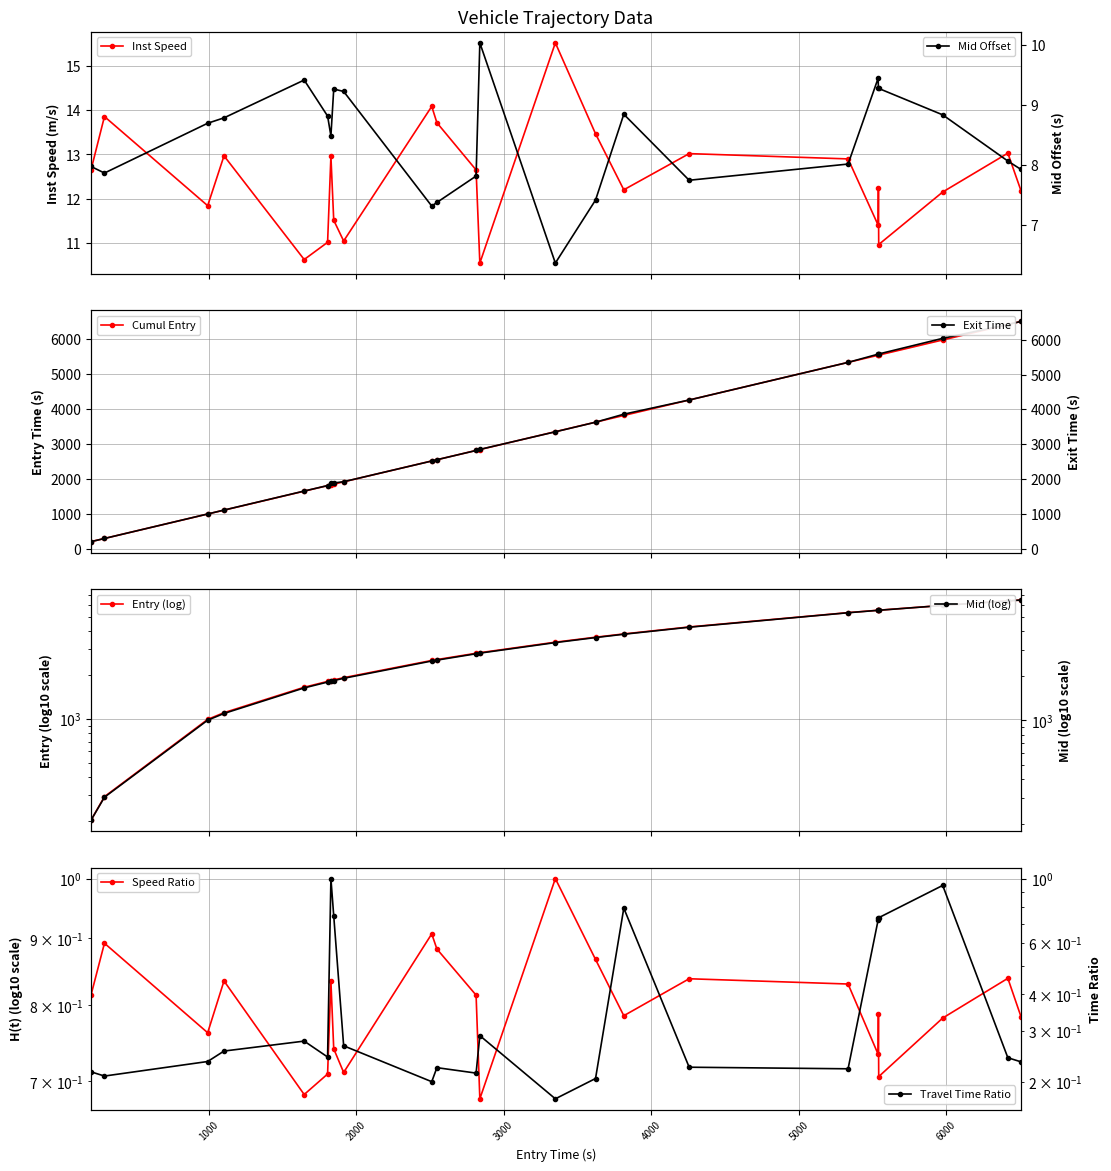

What is the minimum value for Exit Time?

217.1